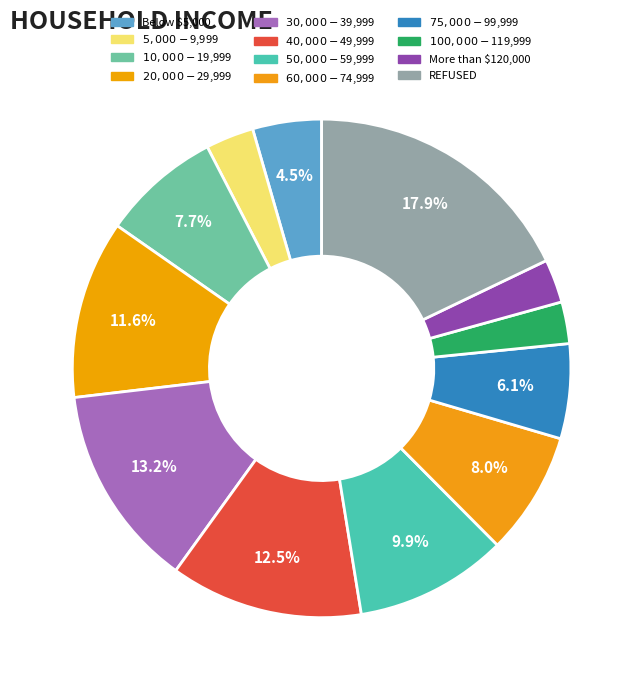

How many slices are in this pie chart?

12